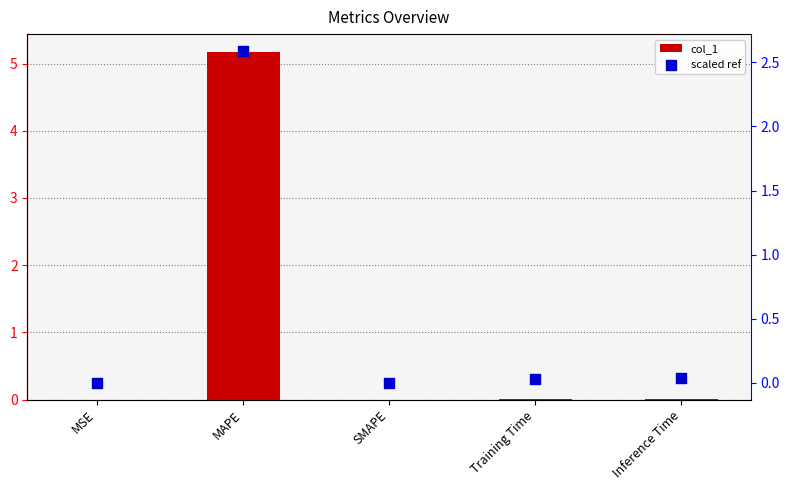

Which series reaches the minimum Y coordinate?

col_1